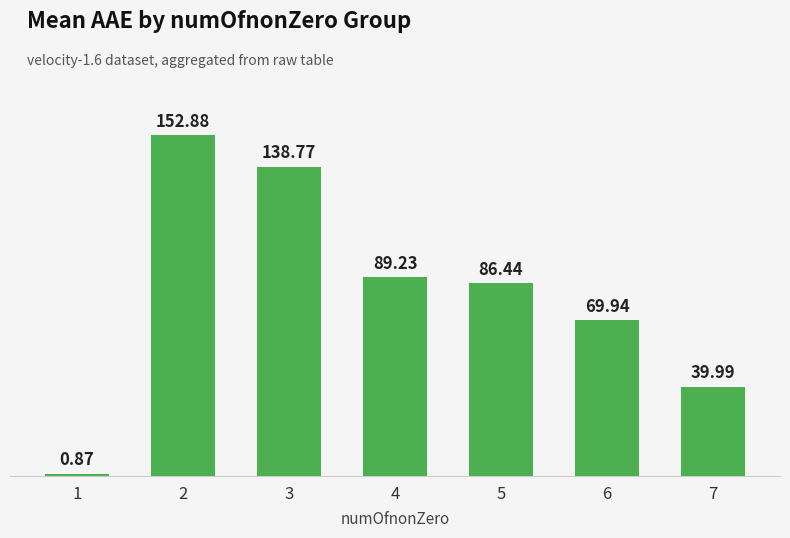

What is the sum of all values?

578.1